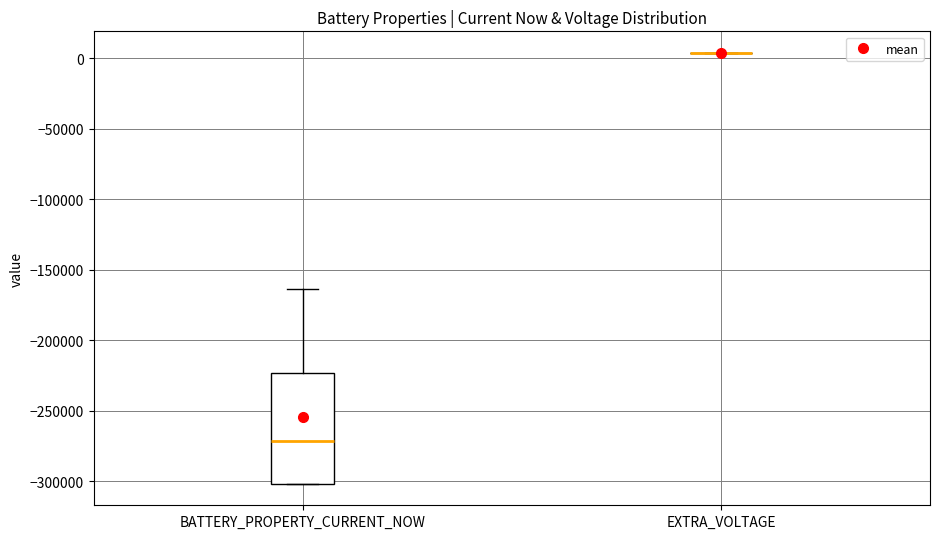

Reading left to right, read every box against the y-axis: the position of its median line, the range the box covers, and the ends of its whiskers. The values are not printed on the chart, so give them approximately, as read against the axis.

BATTERY_PROPERTY_CURRENT_NOW: median -270000, box -300000 to -225000, whiskers -300000 to -165000
EXTRA_VOLTAGE: box collapsed to a line at 5000, whiskers 5000 to 5000